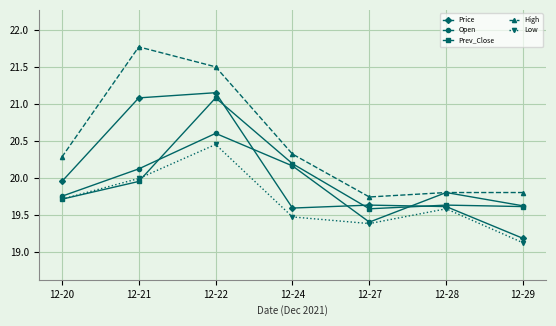

What is the value of the Price point at the 5th from the left?

19.6